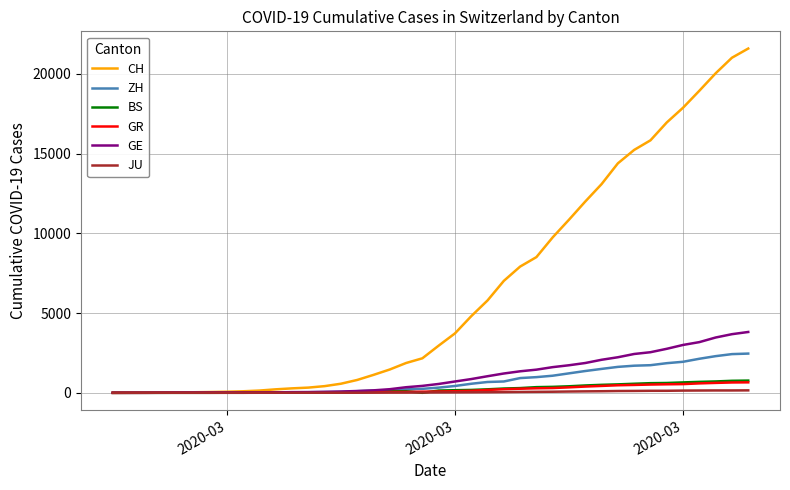

Which series has the largest total across all categories?

CH